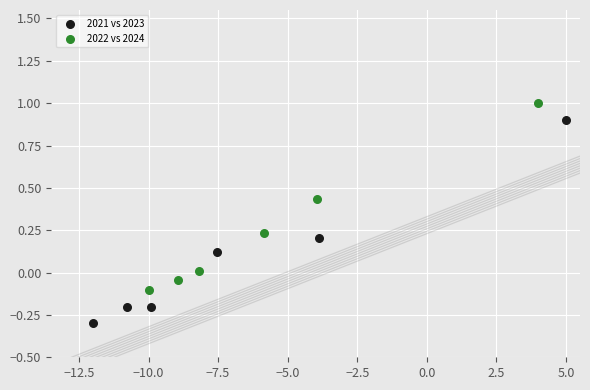

What are all the series names shown in the legend?

2021 vs 2023, 2022 vs 2024